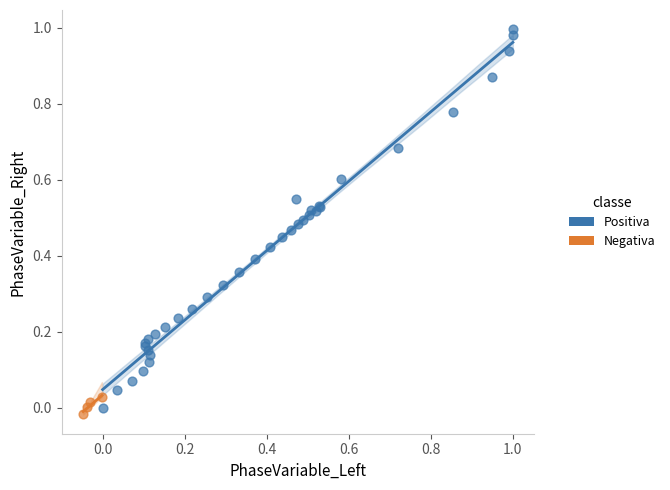

Which series has the widest spread of Y values?

Positiva